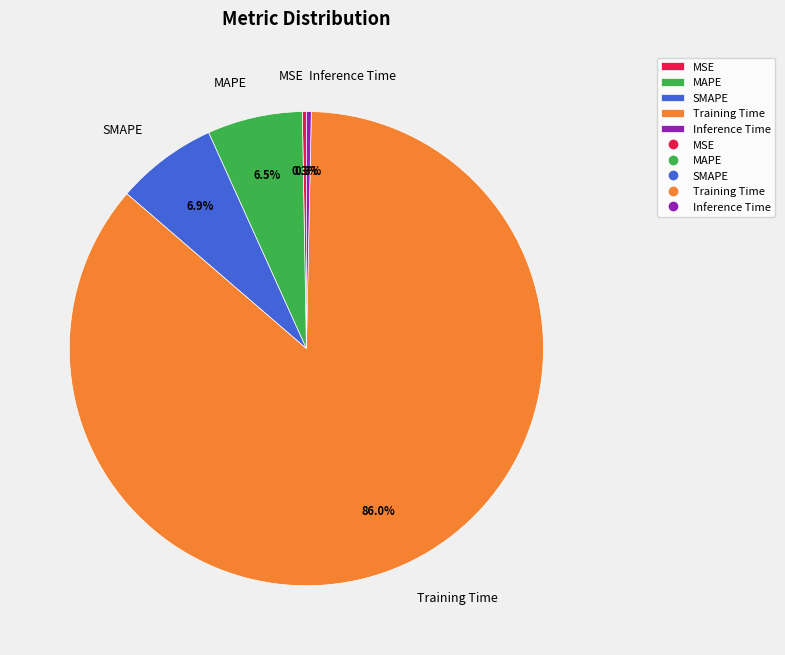

Does MAPE account for over 50% of the chart?

No